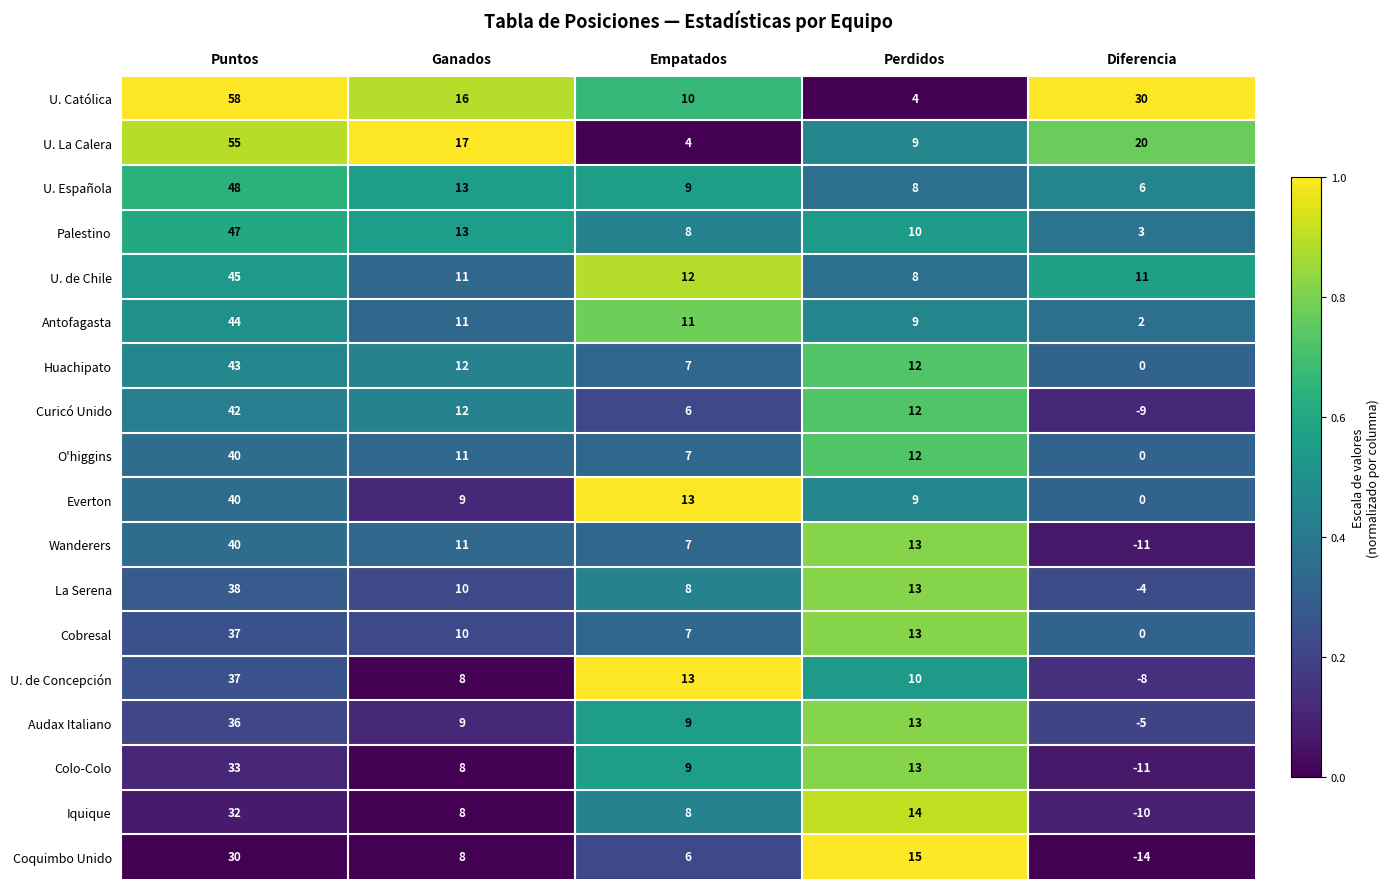

Which category has the lowest value in the Palestino series?

Diferencia